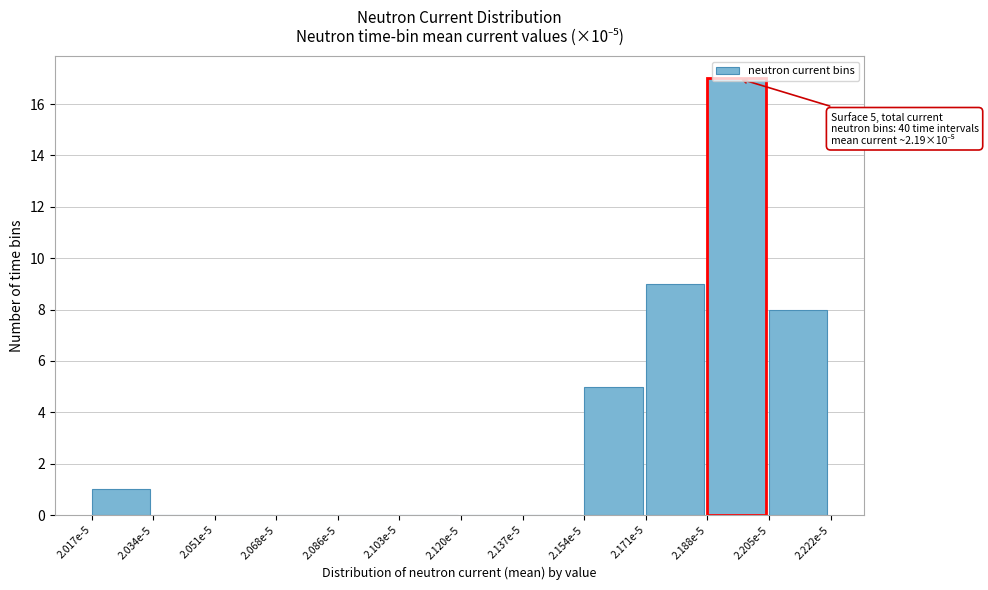

What is the sum of the values at 2.188e-5 and 2.103e-5?

17